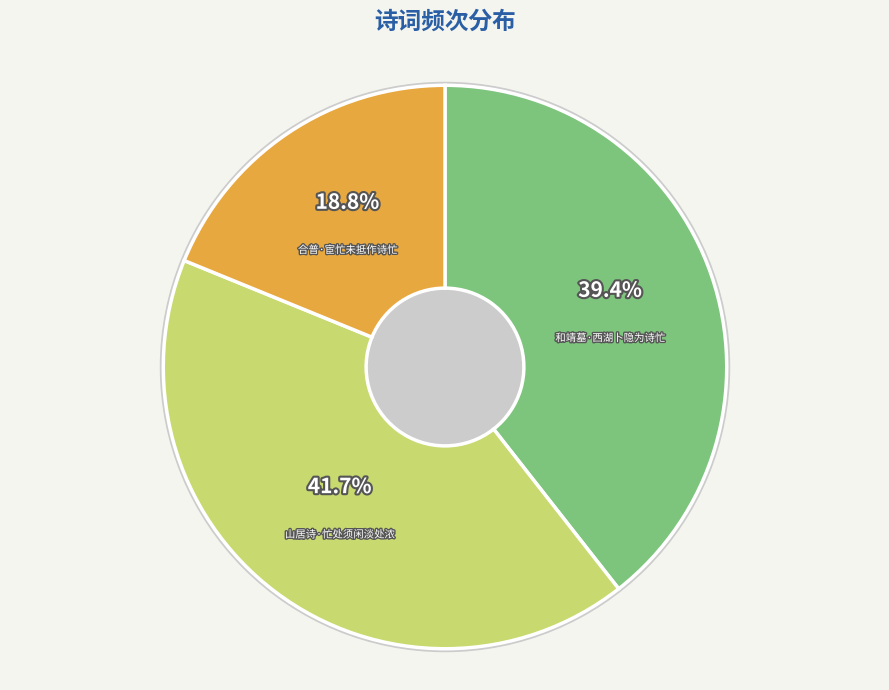

Rank the categories by value from highest to lowest.

山居诗·忙处须闲淡处浓, 和靖墓·西湖卜隐为诗忙, 合普·宦忙未抵作诗忙